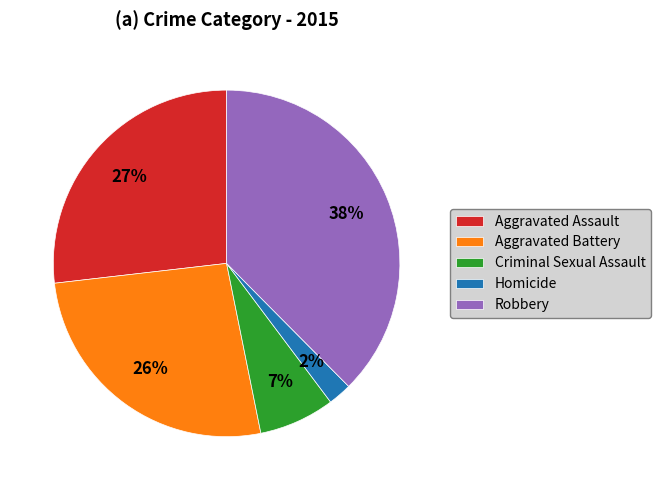

Is it true that Robbery is 47% of the pie?

False